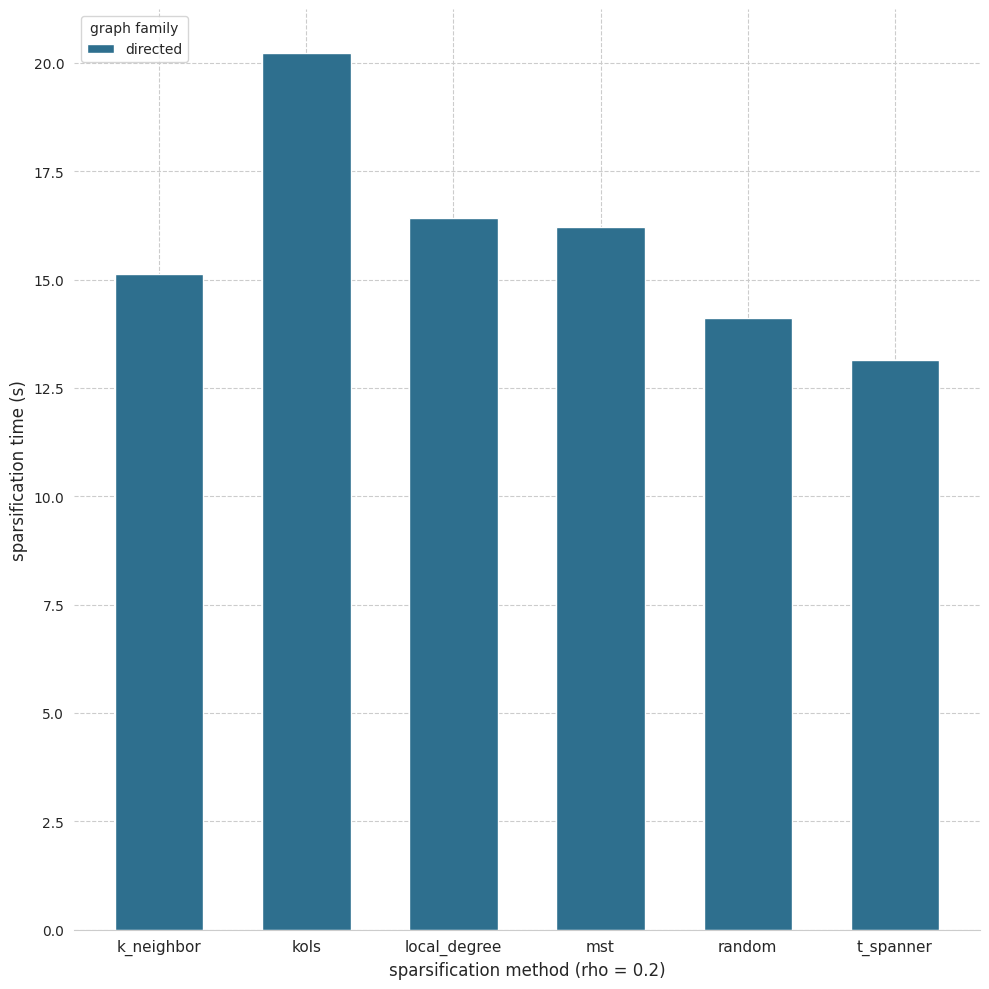

Approximately how many times larger is the value at random compared to k_neighbor?

0.9